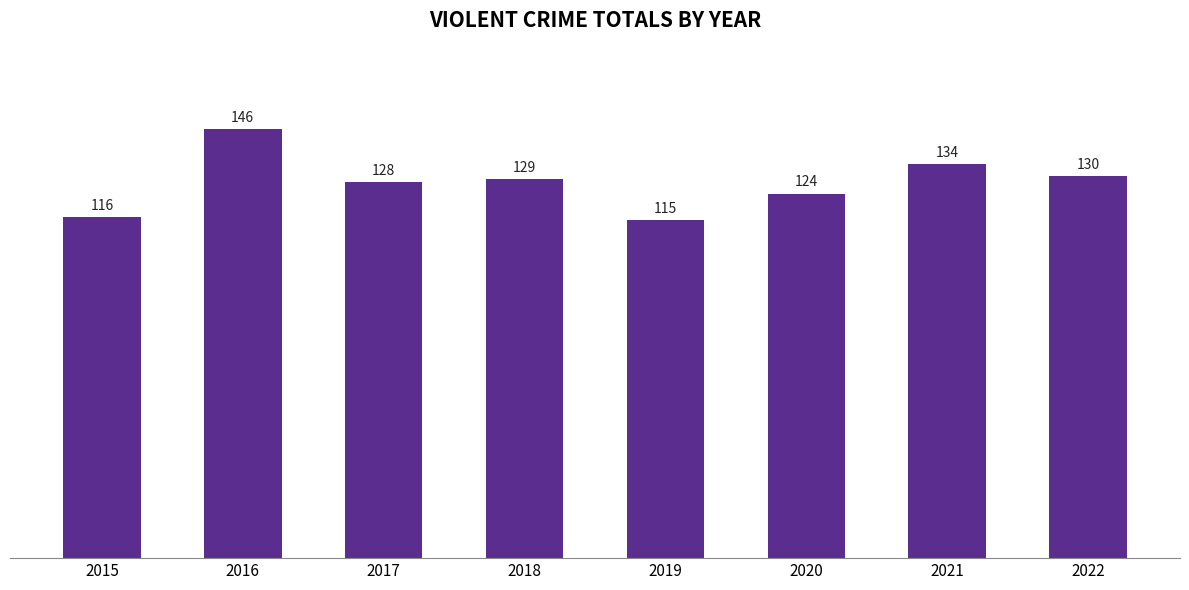

How many values are below 129?

4